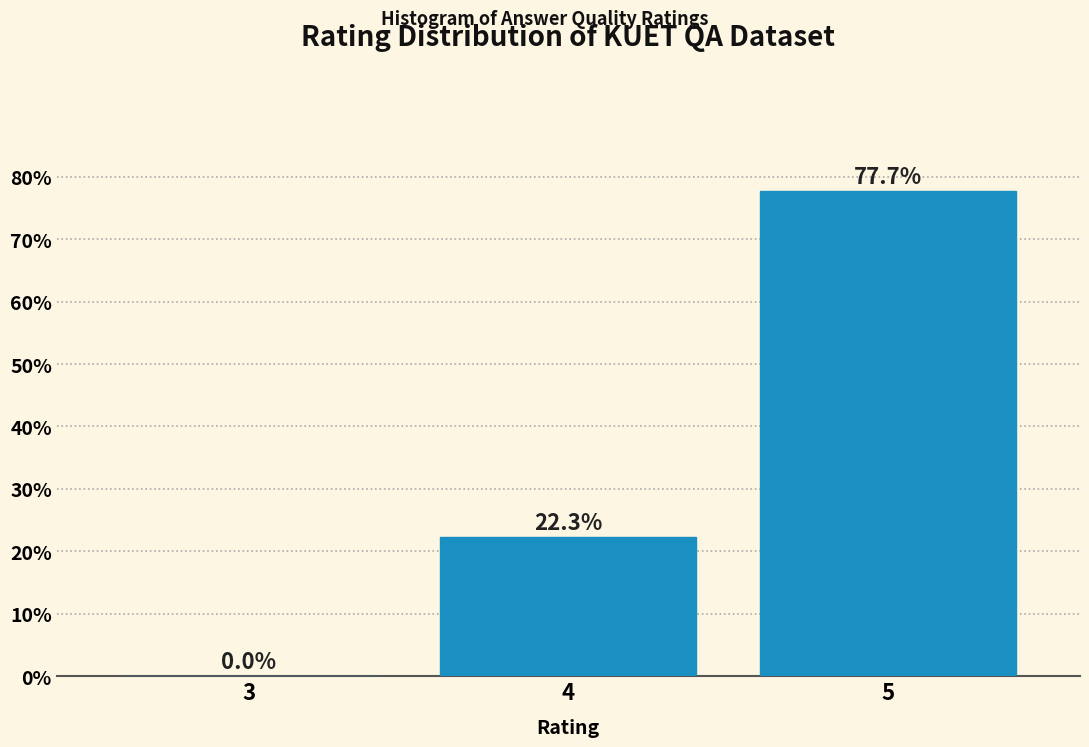

Reading right to left, what are all the values shown in this chart?

5=77.7	4=22.3	3=0.0